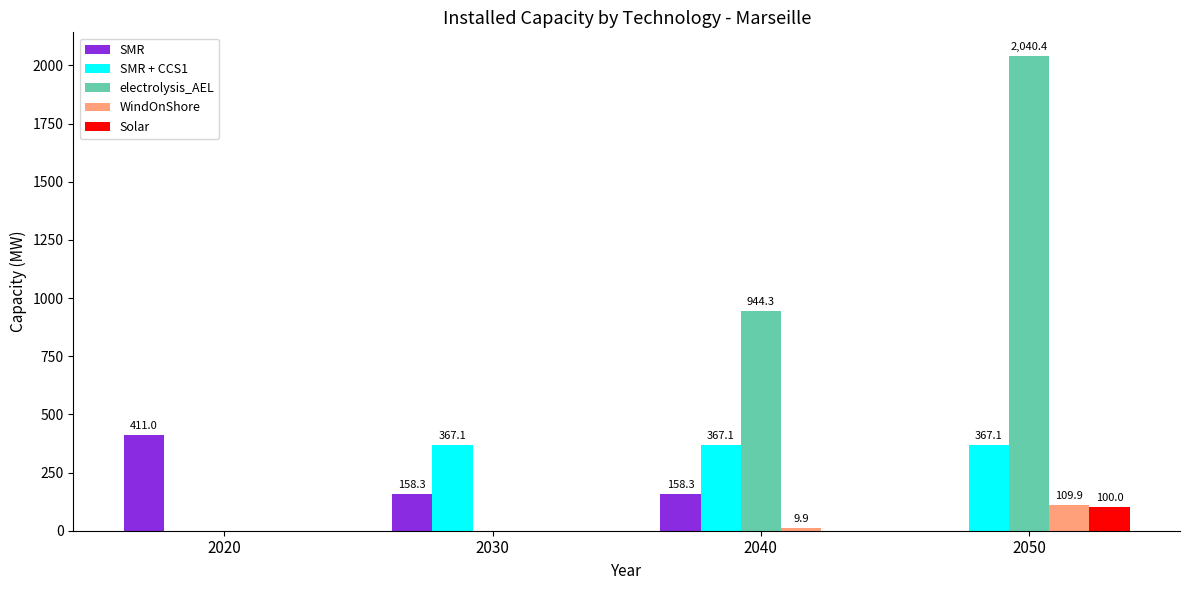

What is the difference between the SMR values at 2040 and 2020?

252.7